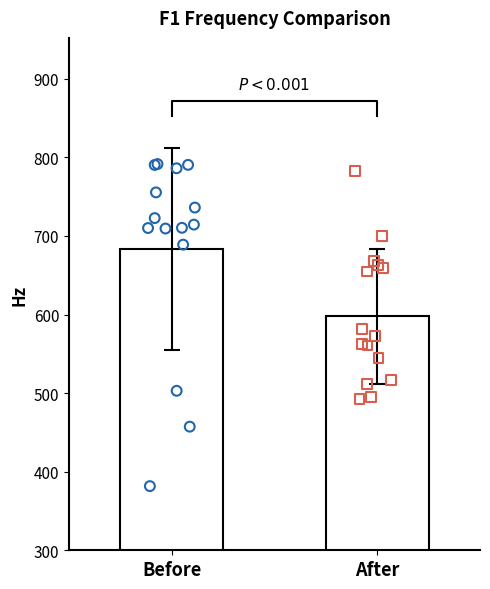

What are all the series names shown in the legend?

Before, After